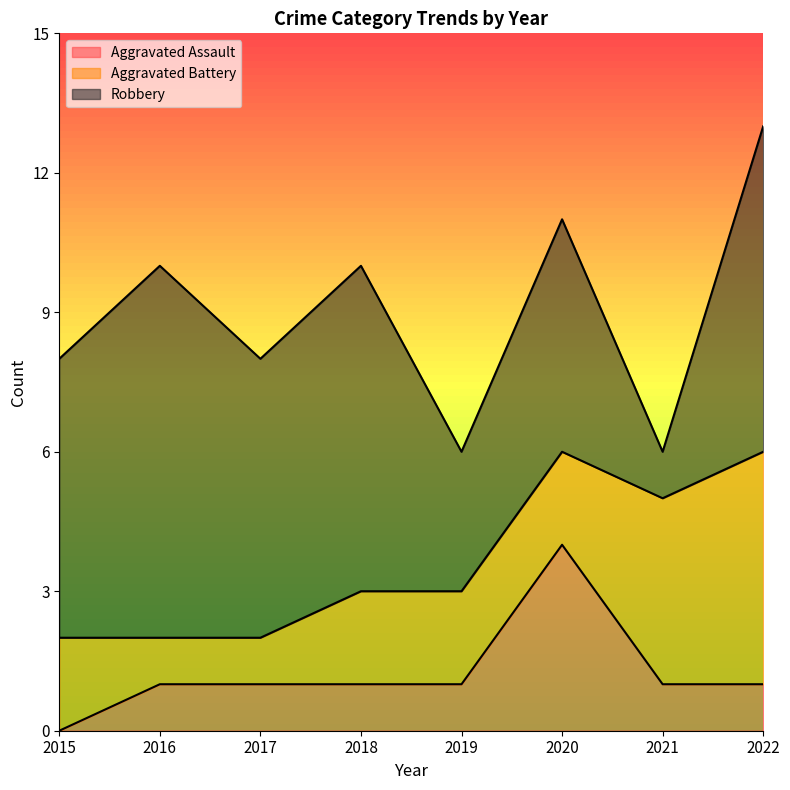

Between 2015 and 2021, which series saw the biggest shift?

Robbery